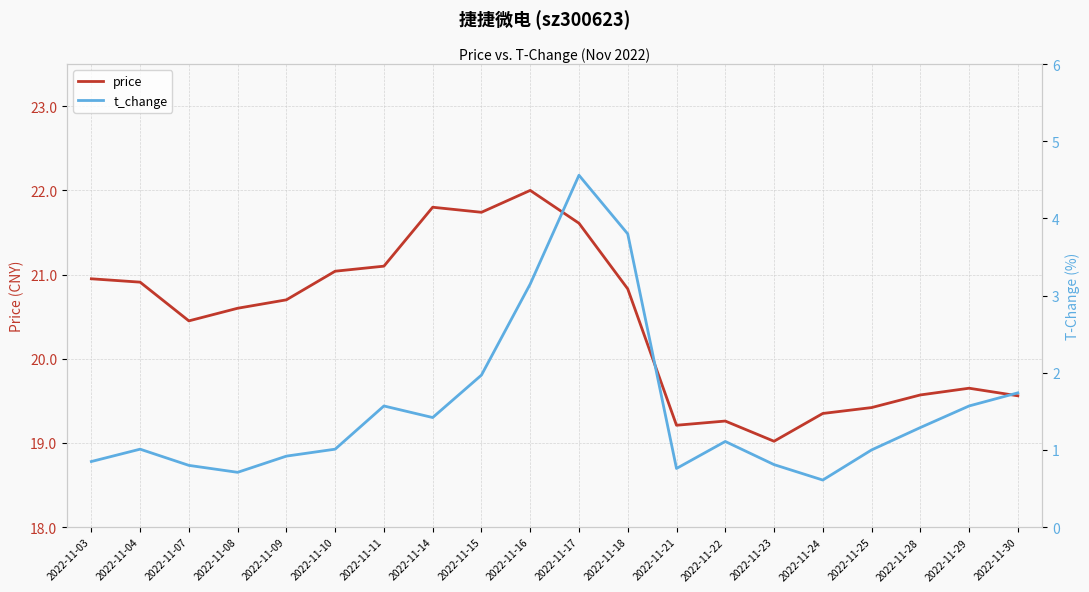

List the series in order of their overall mean, highest first.

price, t_change